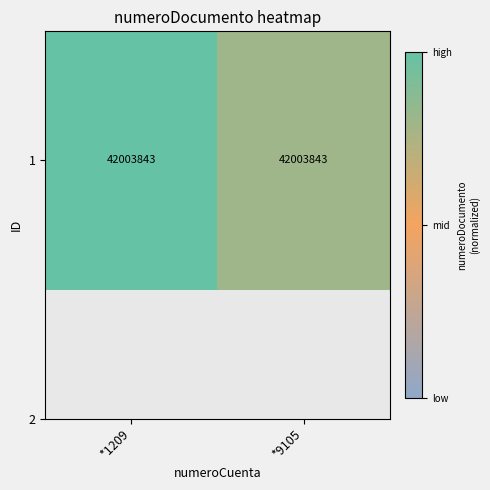

What is the change in value from *1209 to *9105?

-0.2